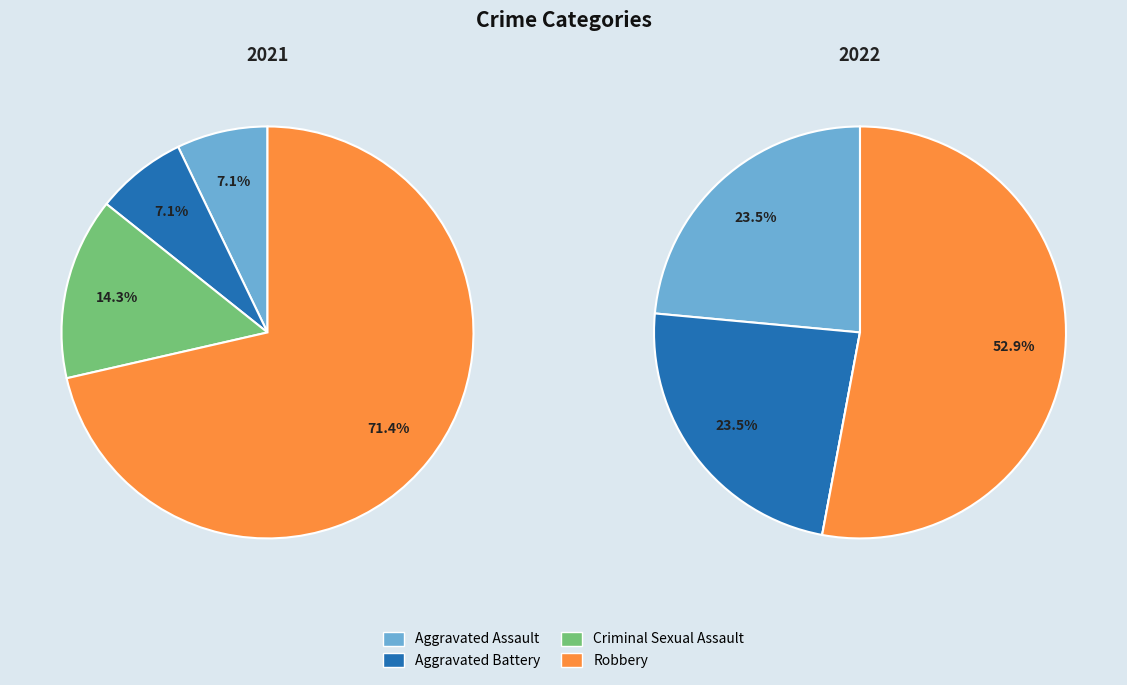

To the nearest percent, what is the combined percentage of Aggravated Assault and Criminal Sexual Assault?

21%